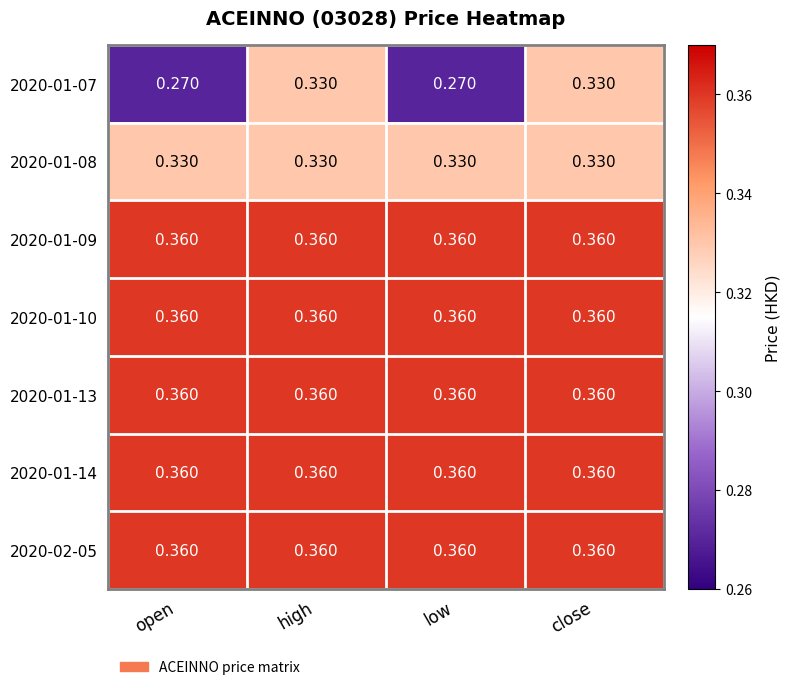

Is the value of 2020-01-07 at open greater than the value of 2020-01-13 at high?

No